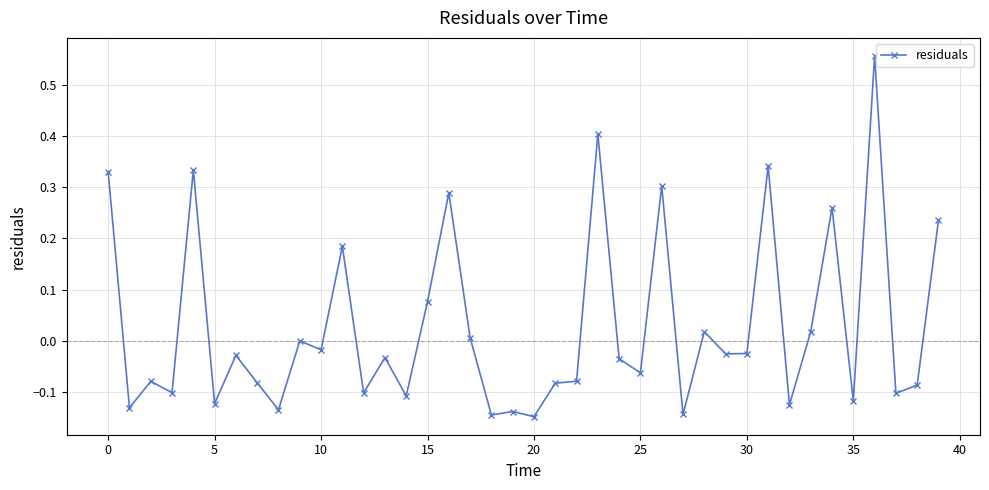

What is the difference between the second highest and second lowest values?

0.5